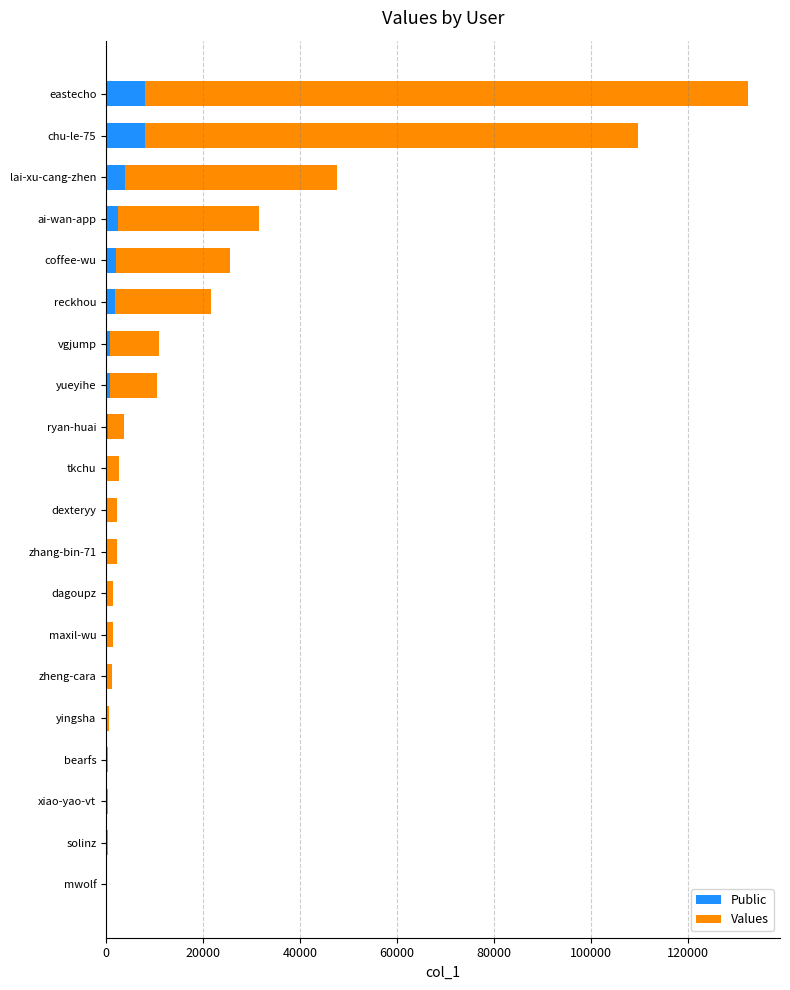

Are the bars grouped side by side (vs. stacked)?

No